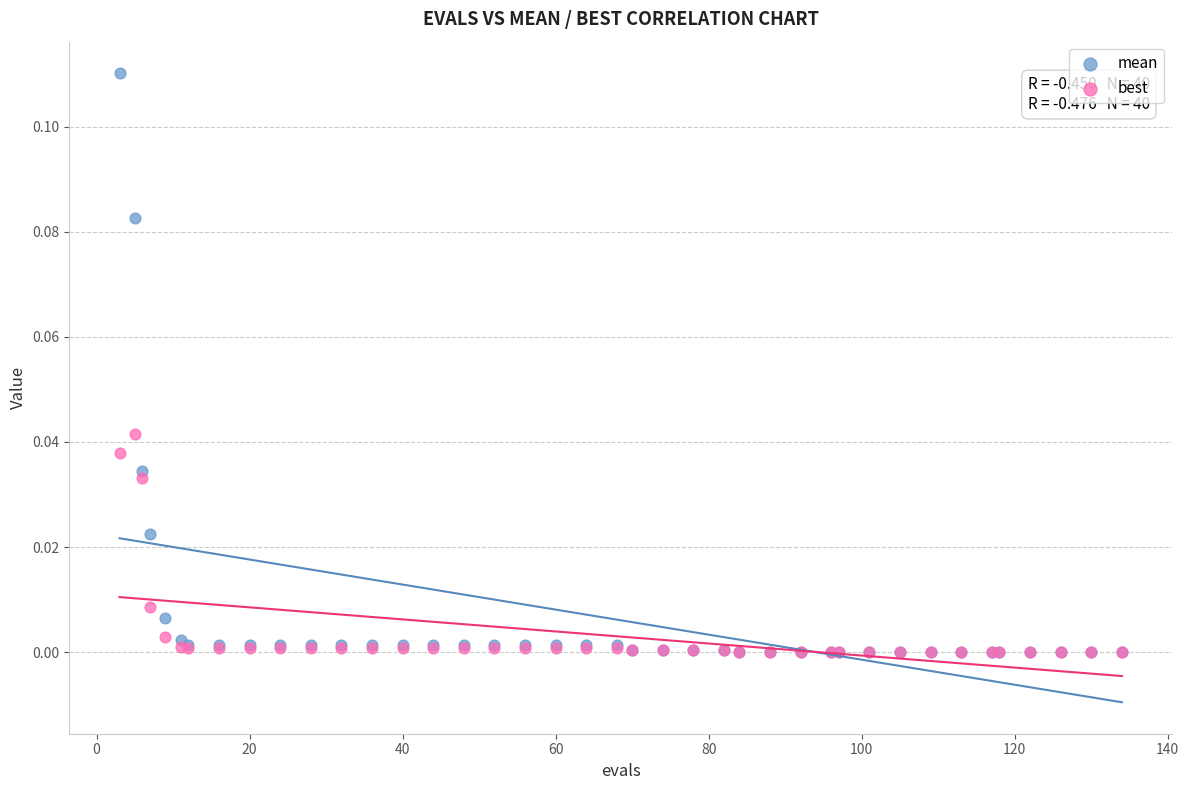

Which series has the largest Y range (max minus min)?

mean